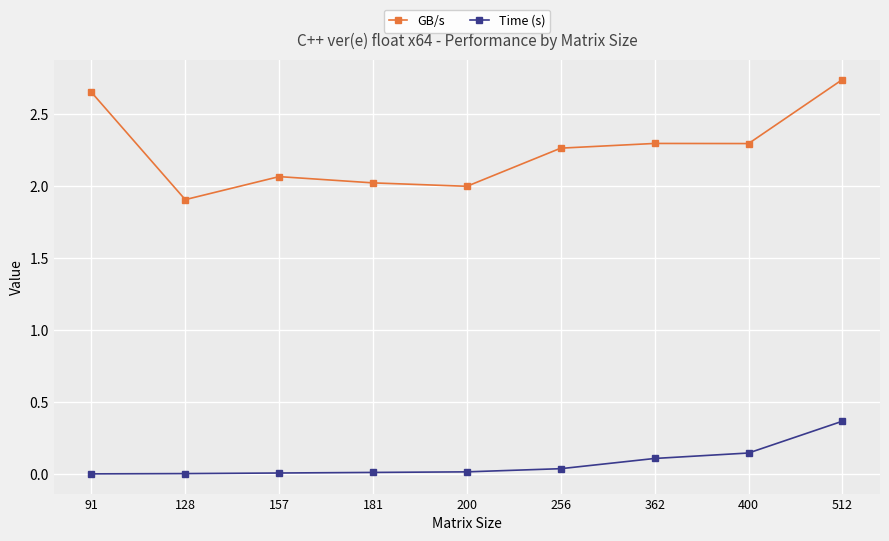

What is the difference between the second highest and second lowest values in the GB/s series?

0.7